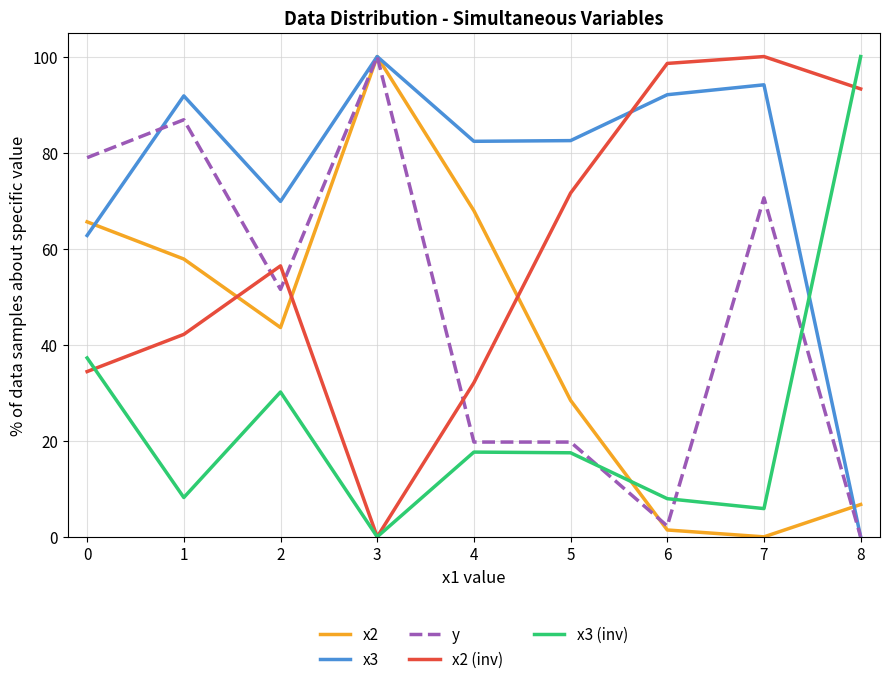

What is the total value across all series at 2?

251.5